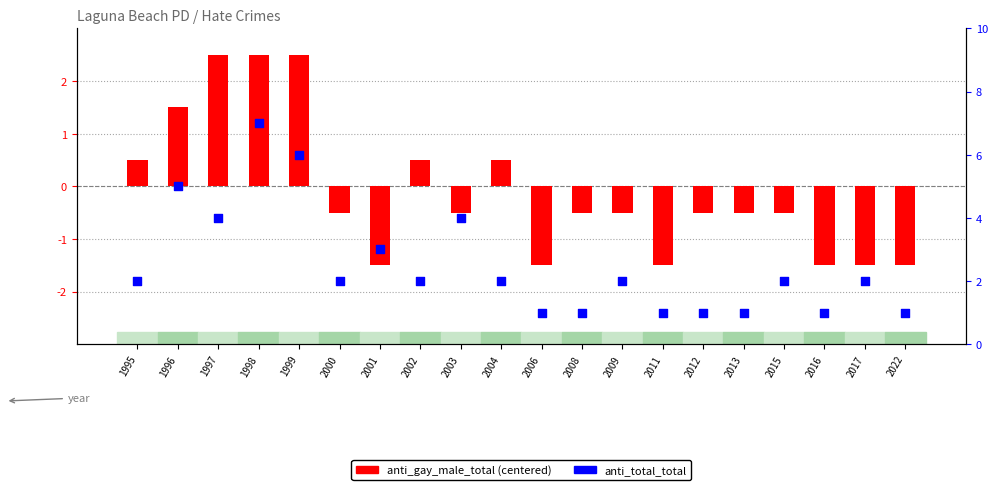

Which series reaches the maximum Y coordinate?

anti_total_total